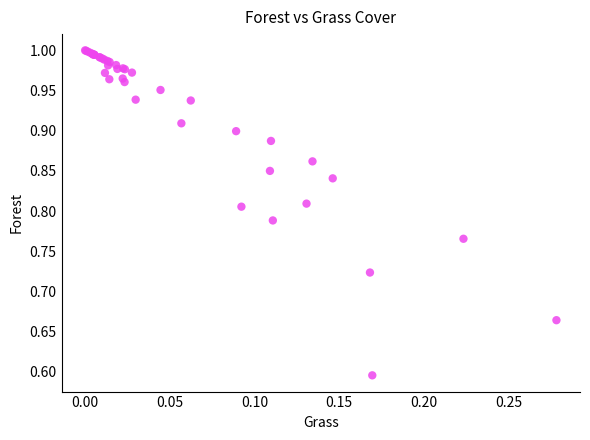

What Y value in the scatter plot is closest to 0?

0.6